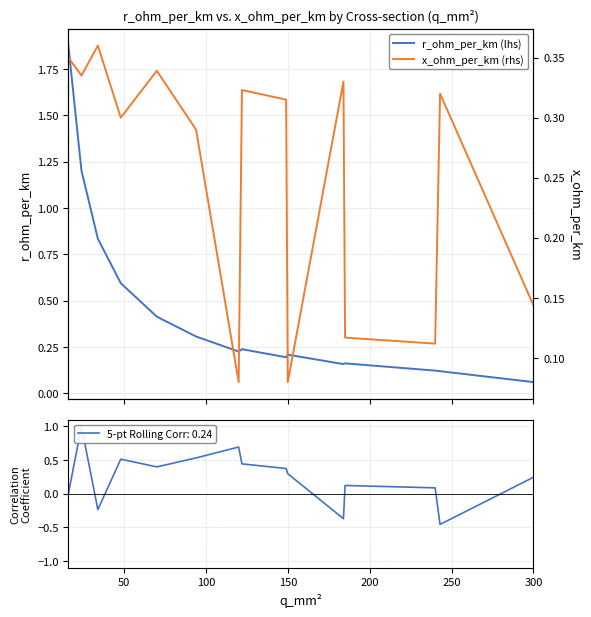

Does the chart display data point markers on the line(s)?

No